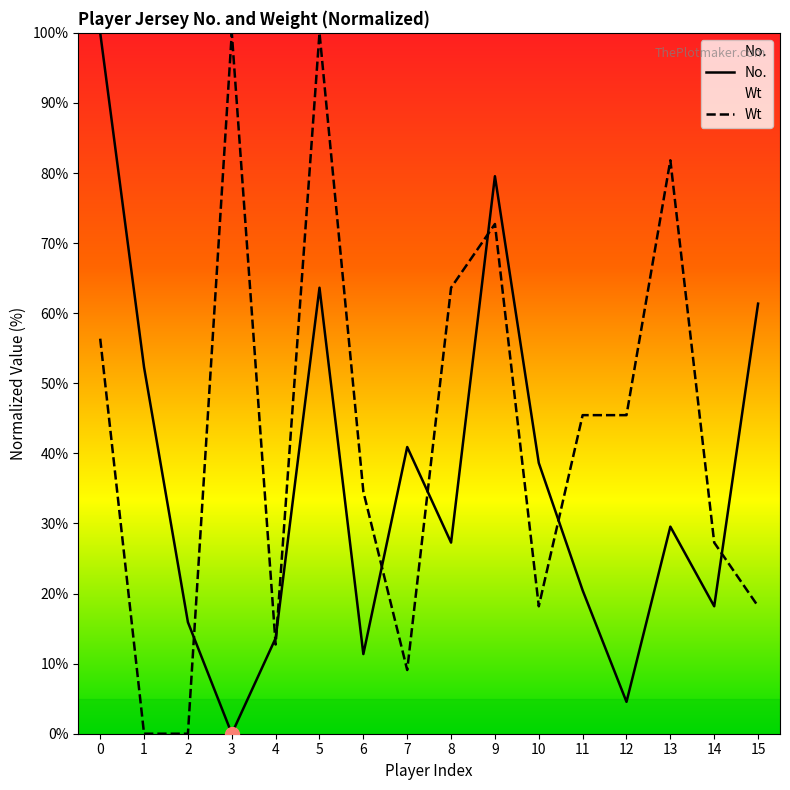

Which series has the largest total across all categories?

Wt